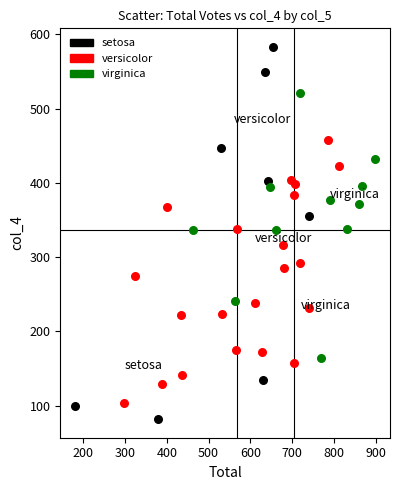

Which series has the widest spread of Y values?

setosa